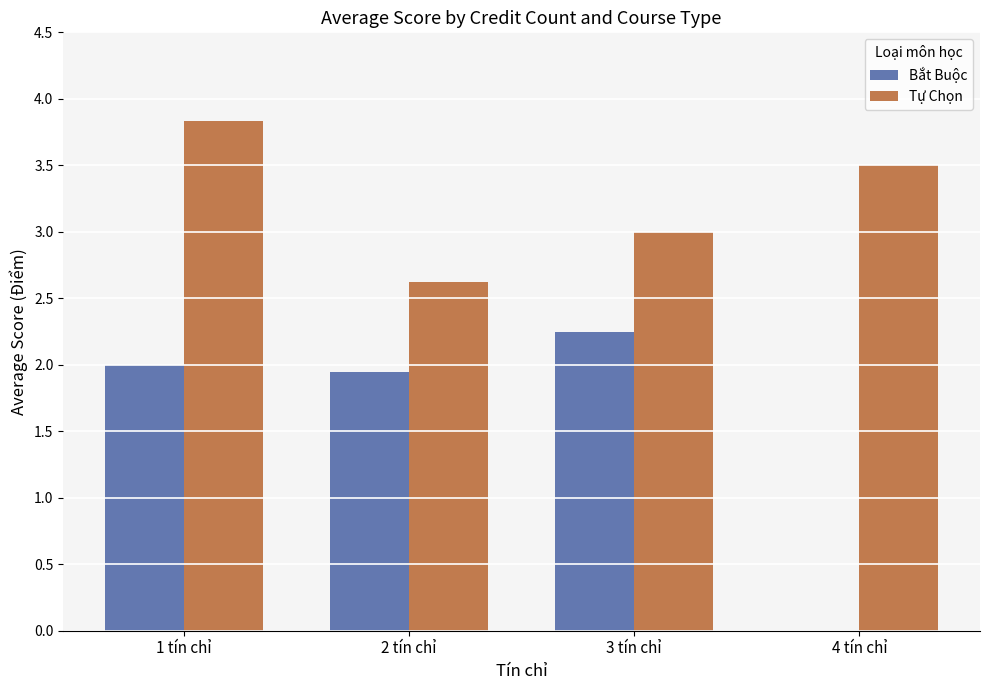

What is the average value of the Tự Chọn series?

3.2